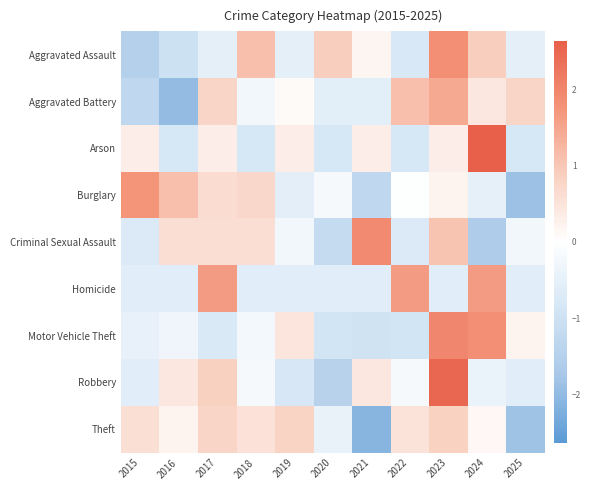

Reading right to left, extract all data points from this chart.

Aggravated Assault: 2025=-0.5	2024=0.9	2023=1.8	2022=-0.8	2021=0.2	2020=0.9	2019=-0.5	2018=1.1	2017=-0.5	2016=-1.0	2015=-1.5
Aggravated Battery: 2025=0.8	2024=0.4	2023=1.5	2022=1.1	2021=-0.6	2020=-0.6	2019=0.1	2018=-0.2	2017=0.8	2016=-2.0	2015=-1.3
Arson: 2025=-0.8	2024=2.6	2023=0.3	2022=-0.8	2021=0.3	2020=-0.8	2019=0.3	2018=-0.8	2017=0.3	2016=-0.8	2015=0.3
Burglary: 2025=-1.9	2024=-0.5	2023=0.2	2022=-0.0	2021=-1.3	2020=-0.2	2019=-0.6	2018=0.7	2017=0.7	2016=1.1	2015=1.7
Criminal Sexual Assault: 2025=-0.3	2024=-1.6	2023=1.0	2022=-0.7	2021=1.9	2020=-1.2	2019=-0.3	2018=0.6	2017=0.6	2016=0.6	2015=-0.7
Homicide: 2025=-0.6	2024=1.6	2023=-0.6	2022=1.6	2021=-0.6	2020=-0.6	2019=-0.6	2018=-0.6	2017=1.6	2016=-0.6	2015=-0.6
Motor Vehicle Theft: 2025=0.2	2024=1.8	2023=2.0	2022=-0.9	2021=-1.0	2020=-0.9	2019=0.5	2018=-0.2	2017=-0.7	2016=-0.3	2015=-0.5
Robbery: 2025=-0.6	2024=-0.4	2023=2.5	2022=-0.2	2021=0.4	2020=-1.4	2019=-0.8	2018=-0.2	2017=0.8	2016=0.4	2015=-0.6
Theft: 2025=-1.9	2024=0.1	2023=0.8	2022=0.5	2021=-2.1	2020=-0.4	2019=0.8	2018=0.5	2017=0.8	2016=0.2	2015=0.6